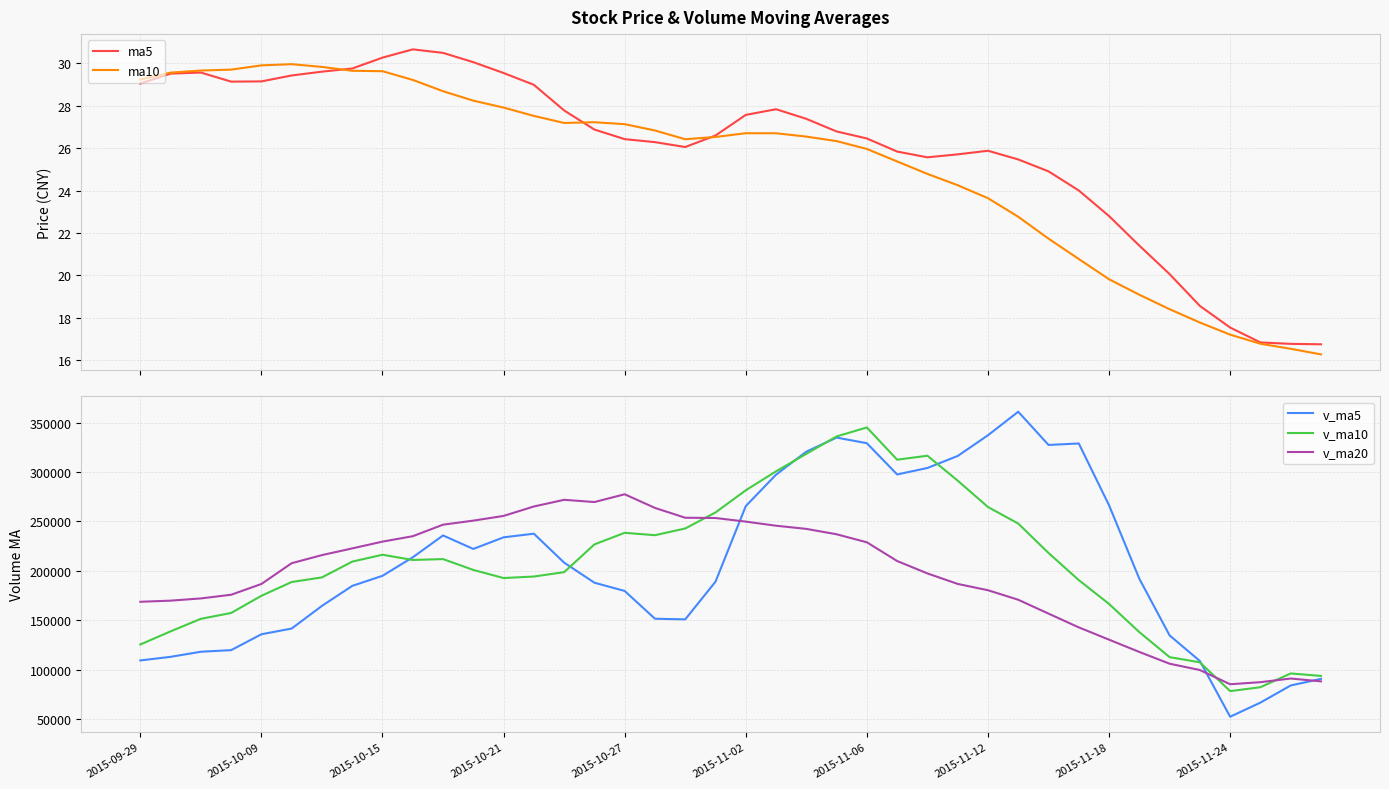

Is it true that v_ma10 equals 43919.7 at 2015-10-09?

False